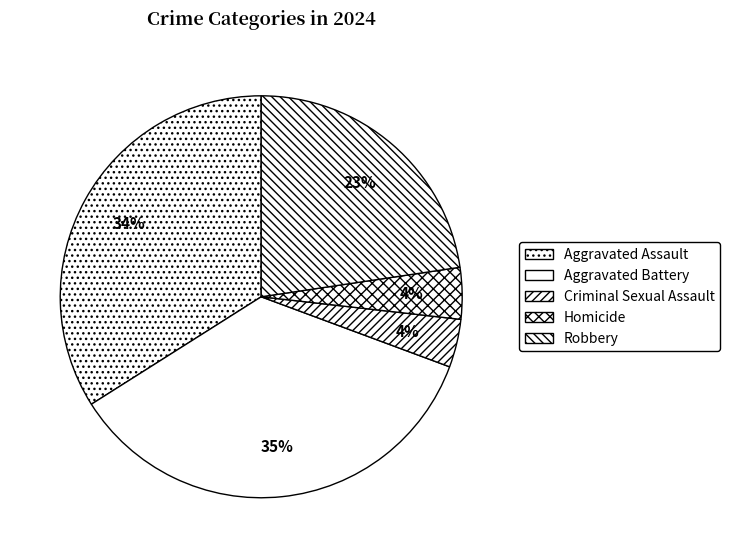

Count the number of slices in the pie.

5